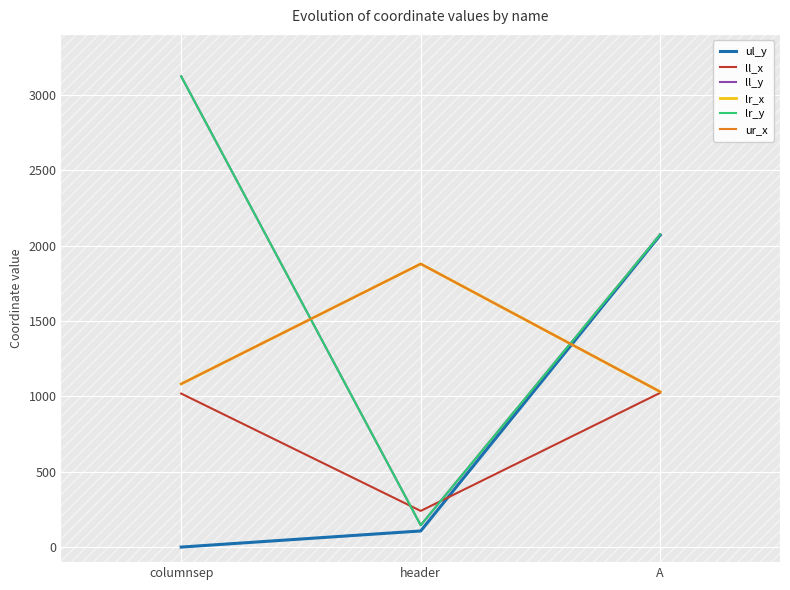

The ul_y series shows 2071 at A. True or false?

True